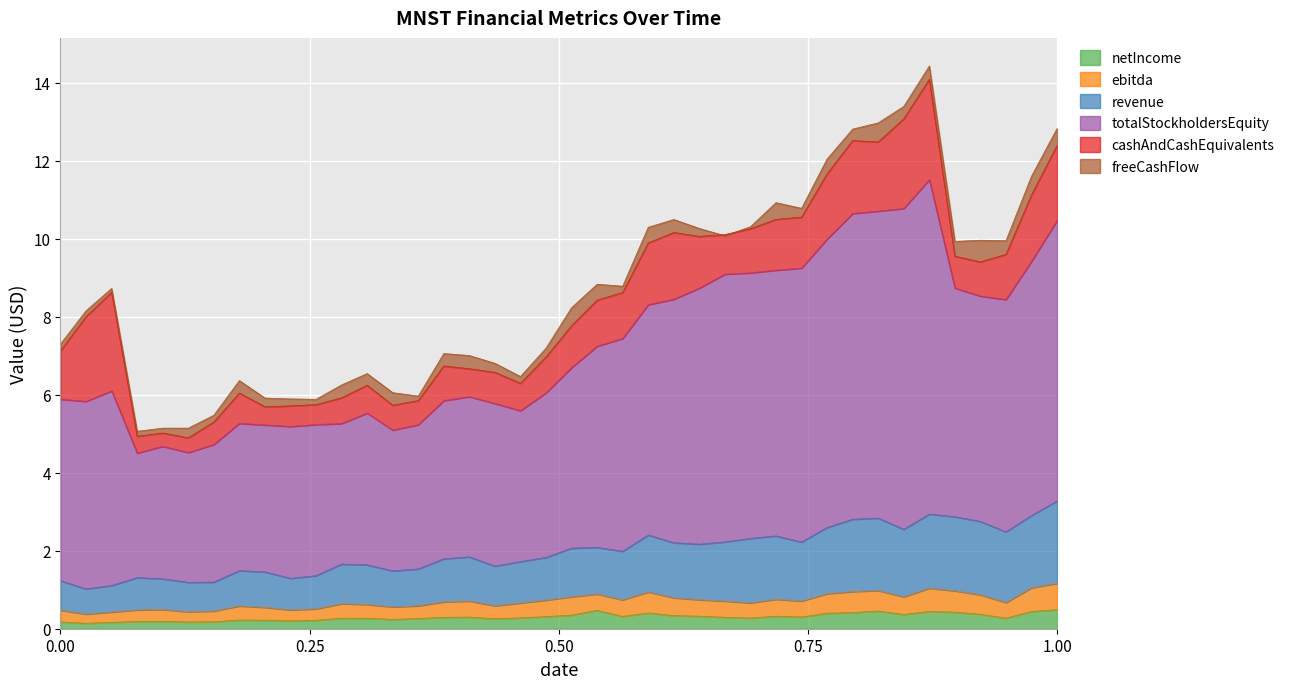

What is the highest value of the netIncome series?

0.5